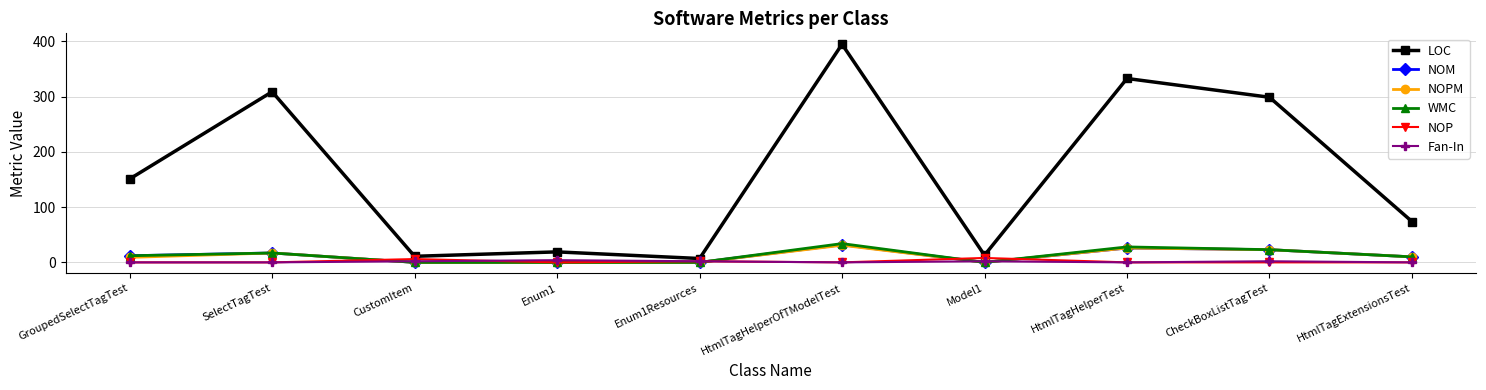

Which series has the largest range (max minus min)?

LOC